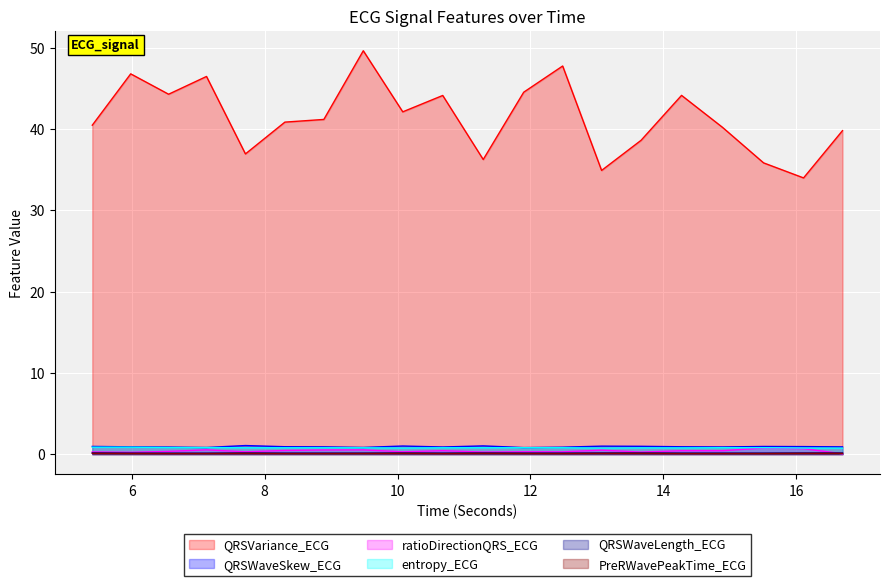

In ratioDirectionQRS_ECG, how many points are lower than both neighbors (excluding endpoints)?

7